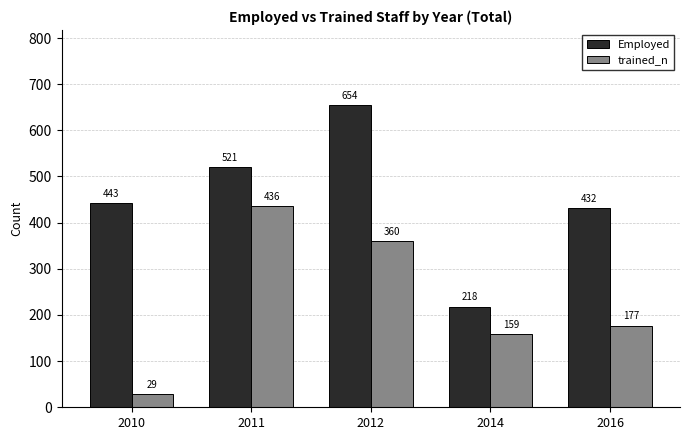

At which label does Employed reach its peak?

2012